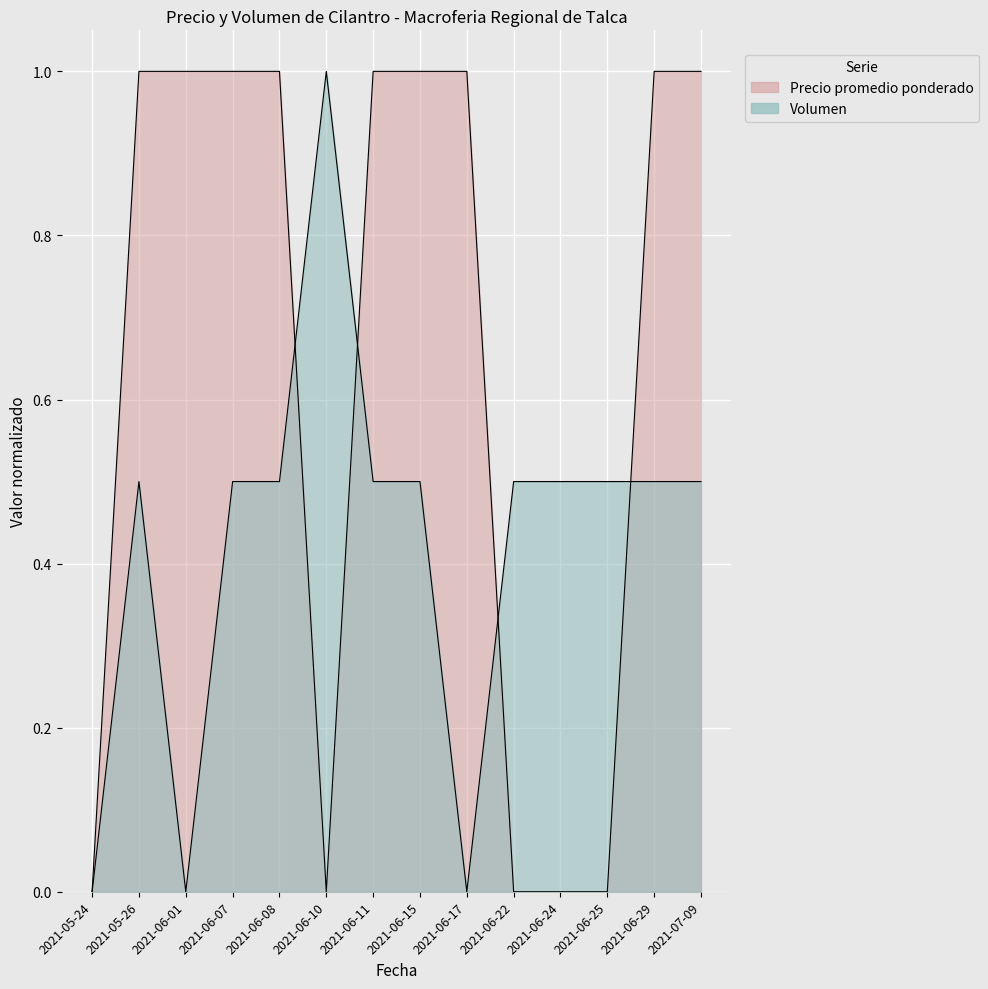

True or false: Volumen has more than 0 points higher than both neighbors.

True